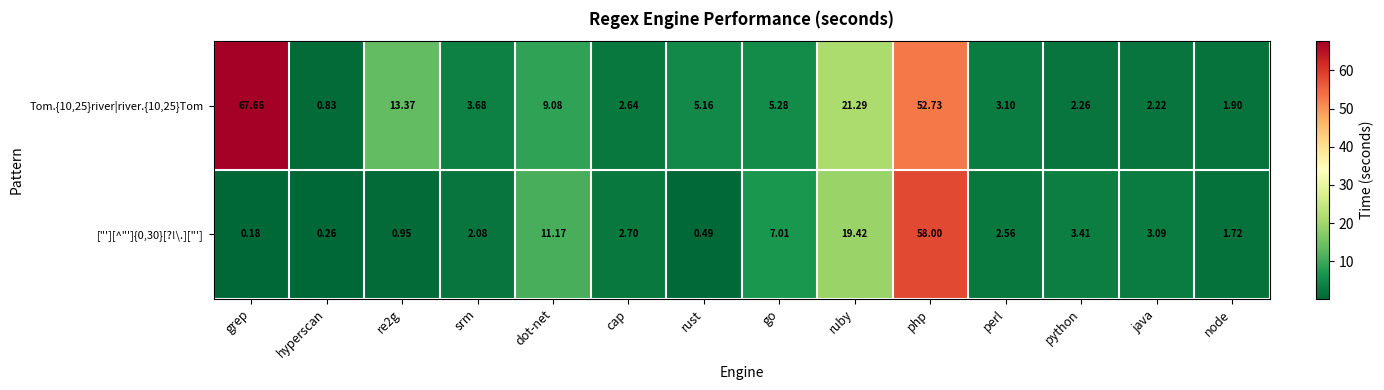

At which category does the chart reach its peak across all series?

grep